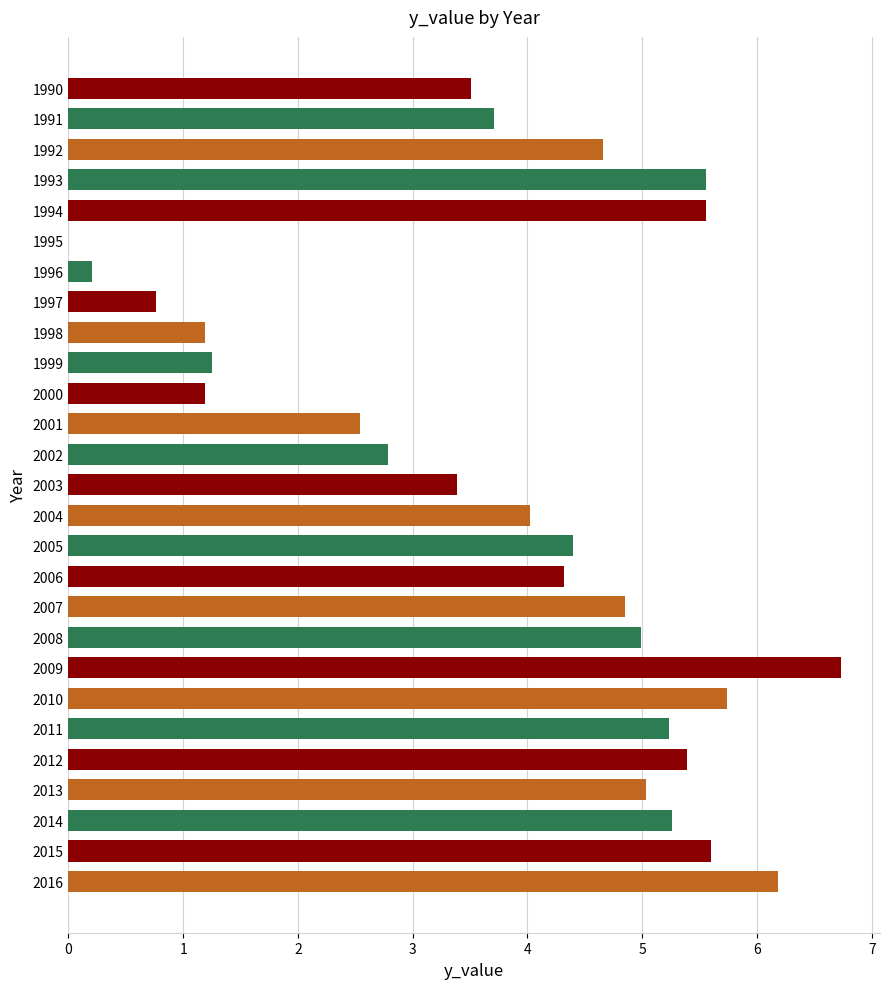

What is the sum of all values?

104.1